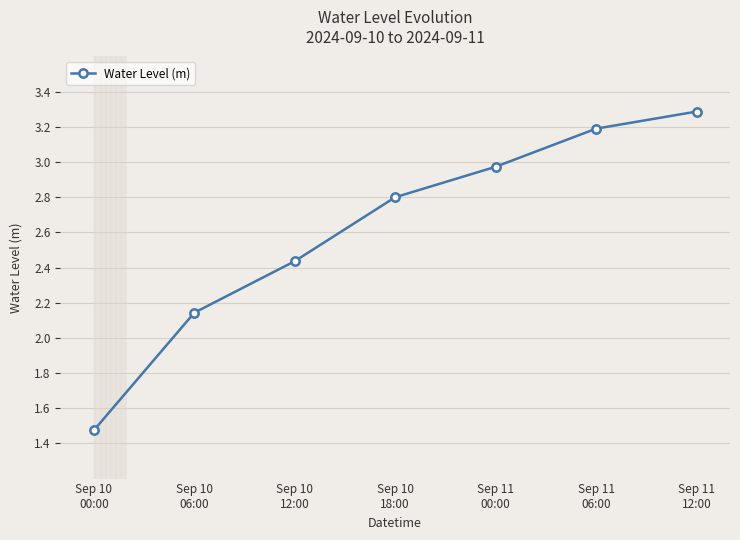

How many data points does each series have?

7